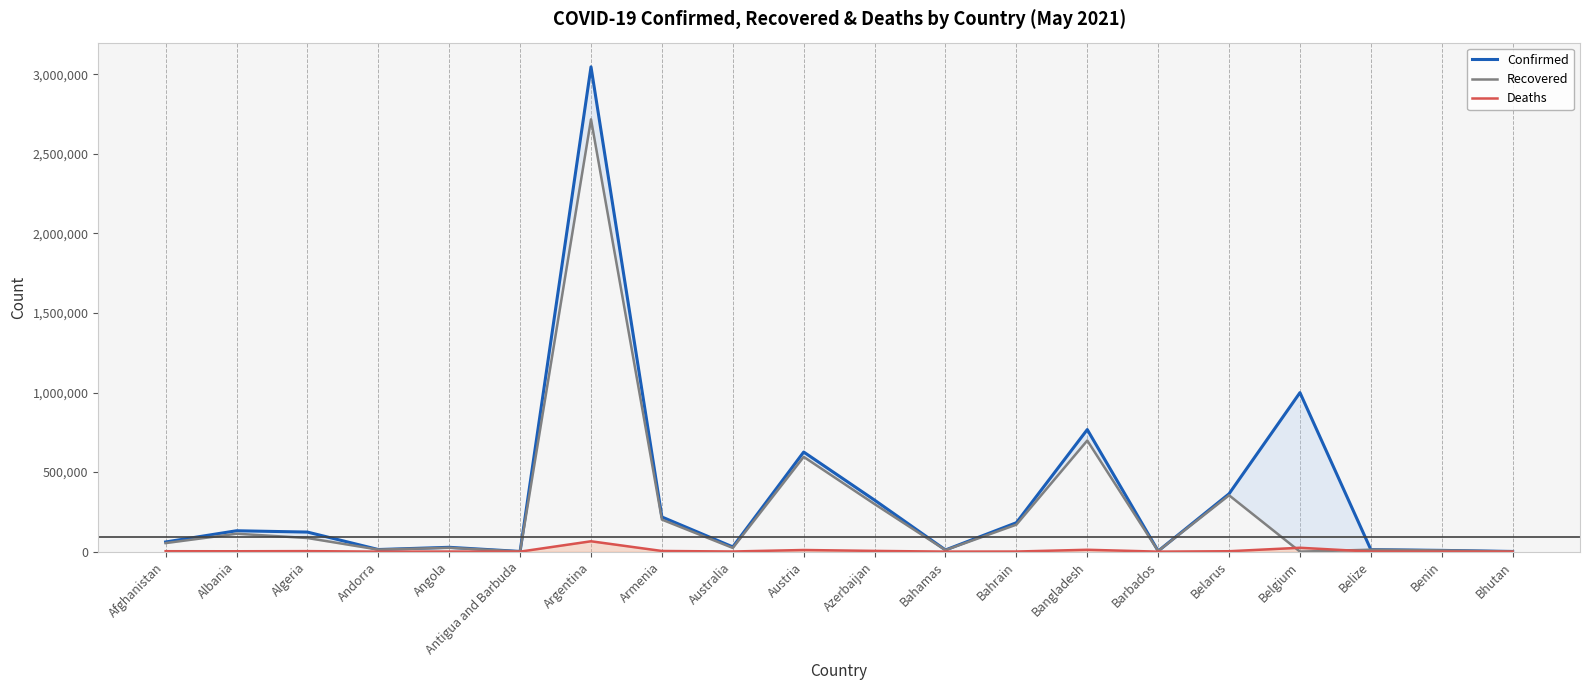

At which label does Confirmed first exceed 122999?

Albania